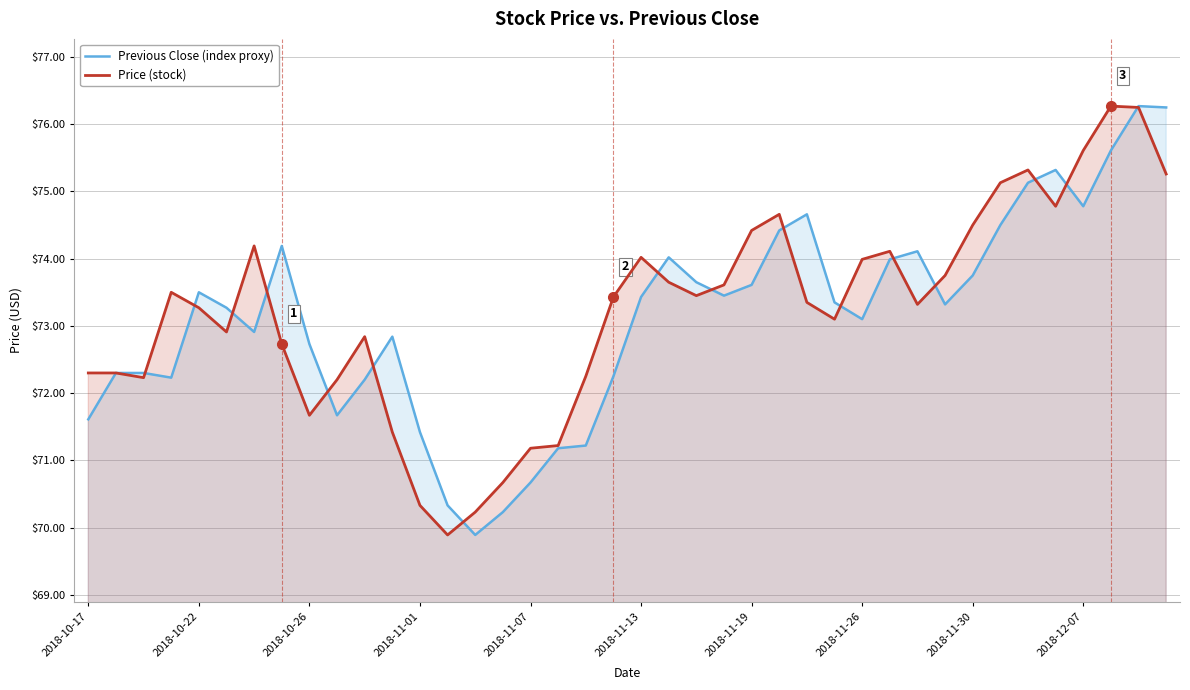

What is the sum of the Previous Close (index proxy) values at 14 and 21?

143.9